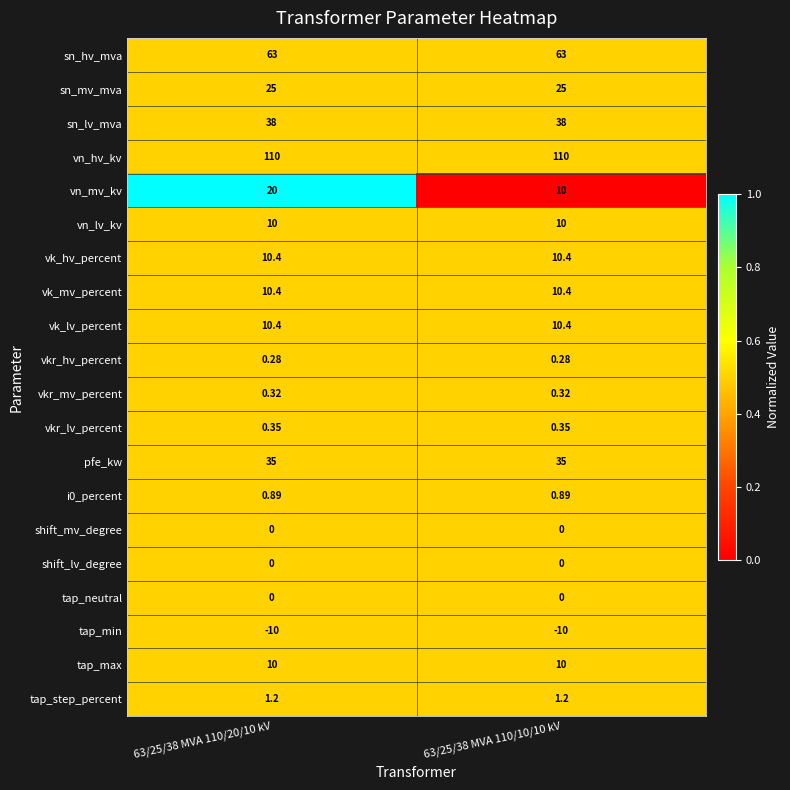

Between 63/25/38 MVA 110/20/10 kV and 63/25/38 MVA 110/10/10 kV, which series saw the biggest shift?

vn_mv_kv